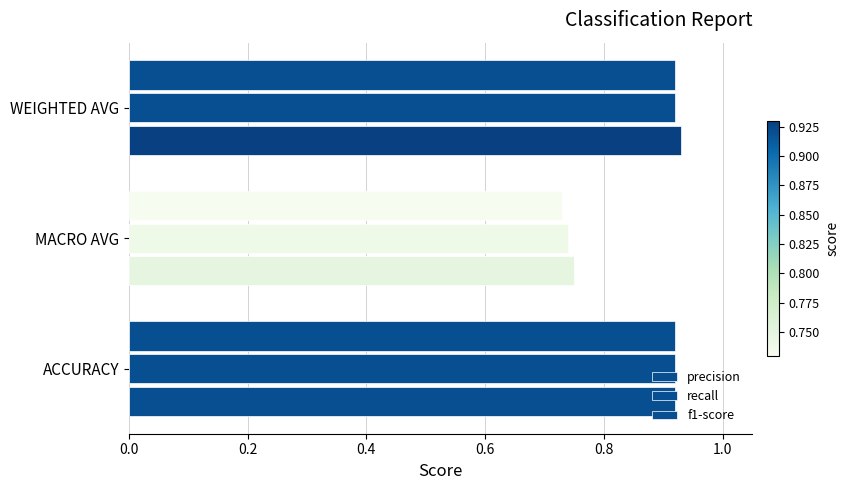

Count the number of data series in this chart.

3